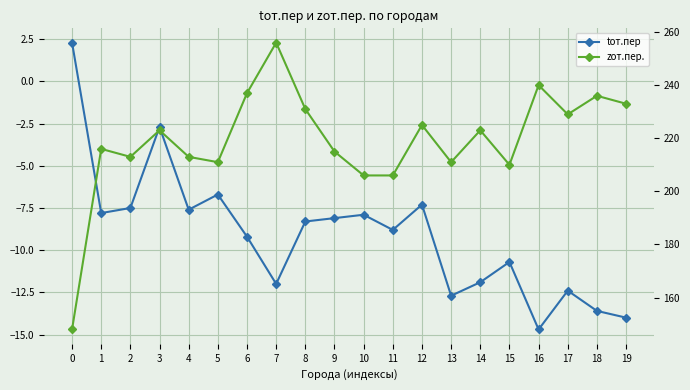

True or false: tот.пер and zот.пер. intersect in this chart.

False